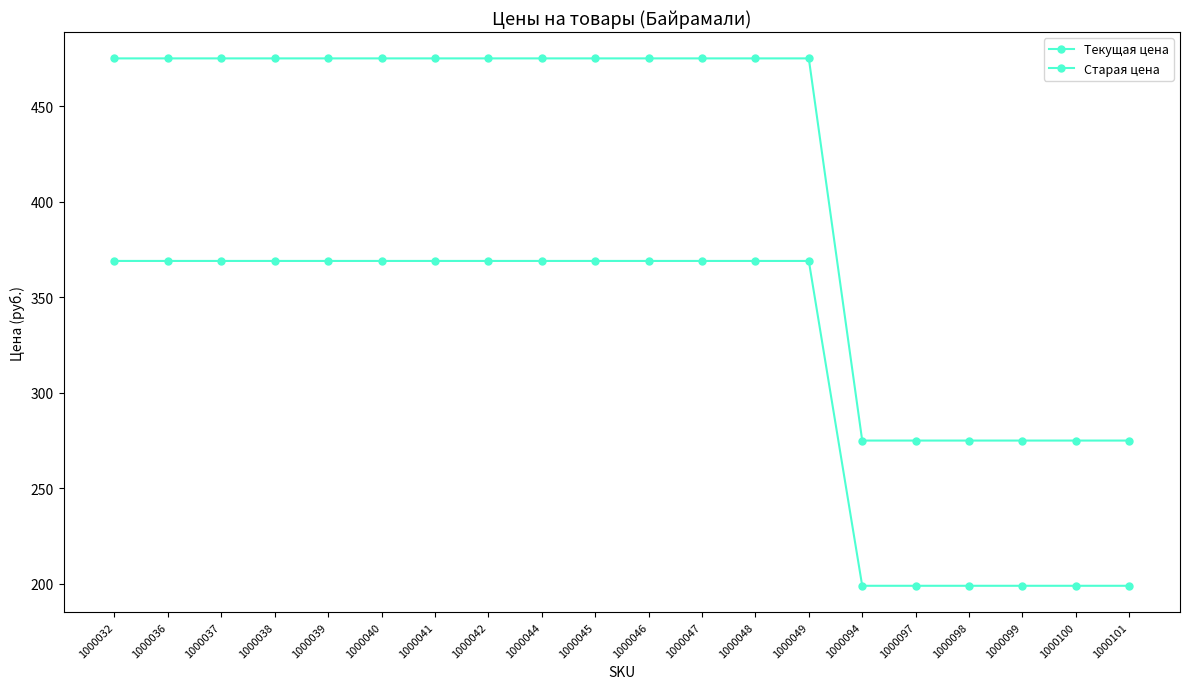

True or false: Текущая цена and Старая цена intersect in this chart.

False